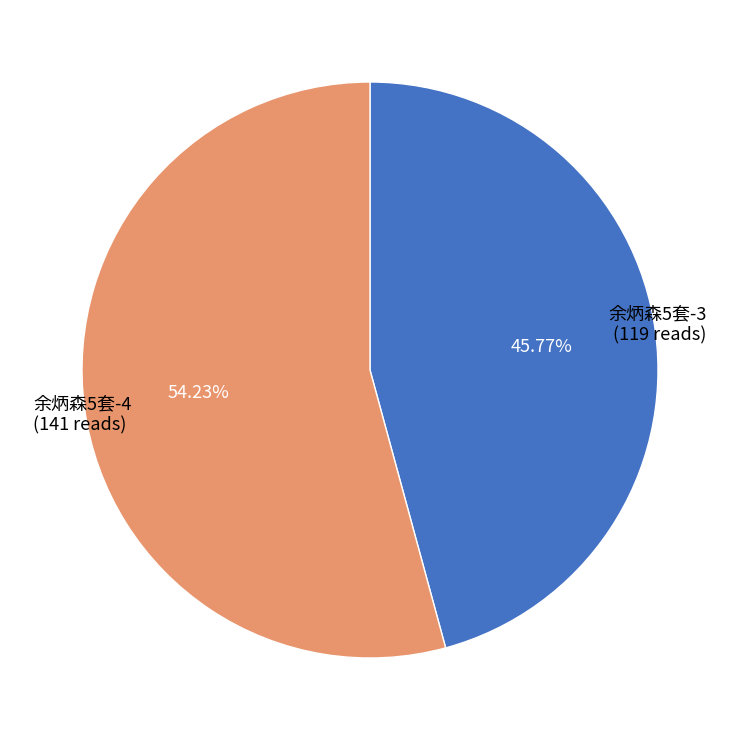

To the nearest percent, what is the difference between the 余炳森5套-3 and 余炳森5套-4 slice percentages?

8%